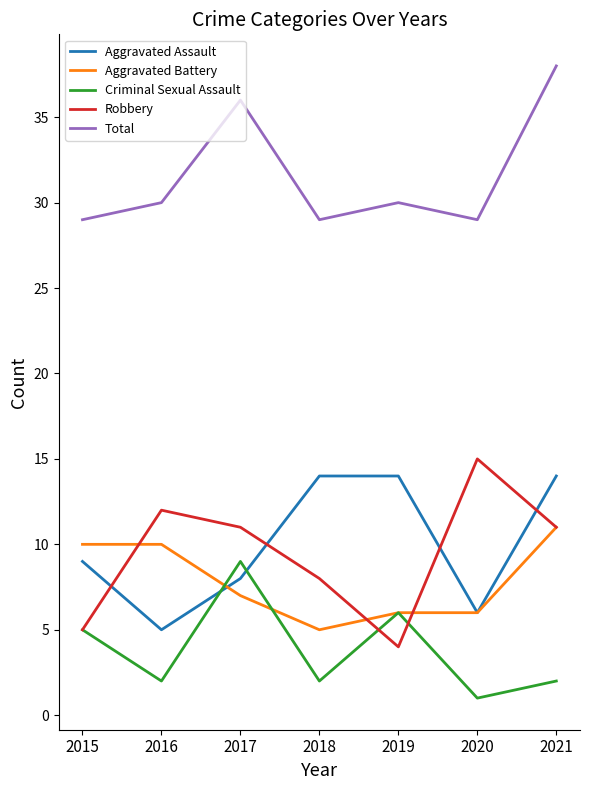

Is it true that Robbery equals 4 at 2018?

False